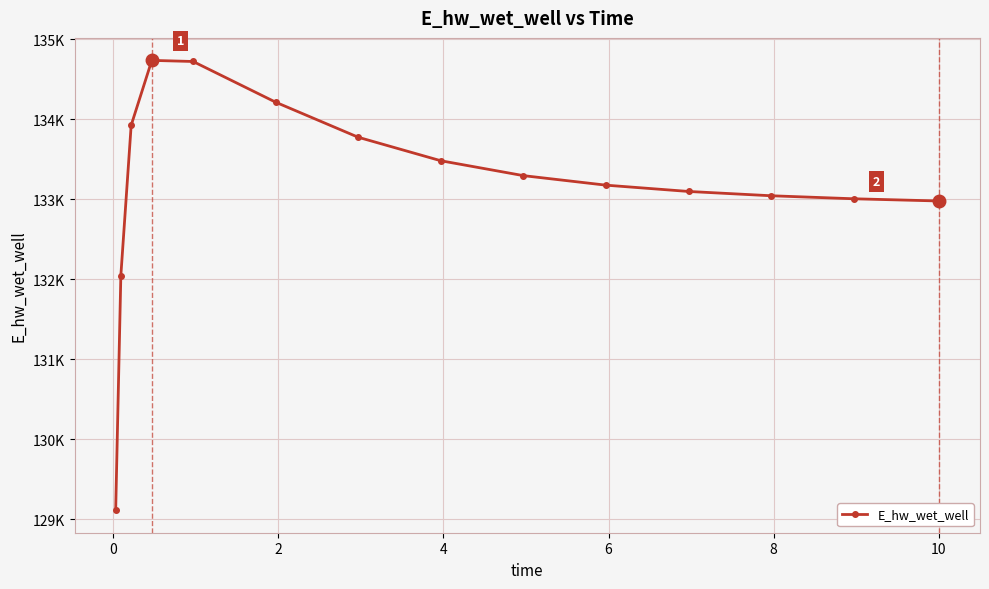

At which label does the data first exceed 133174?

2